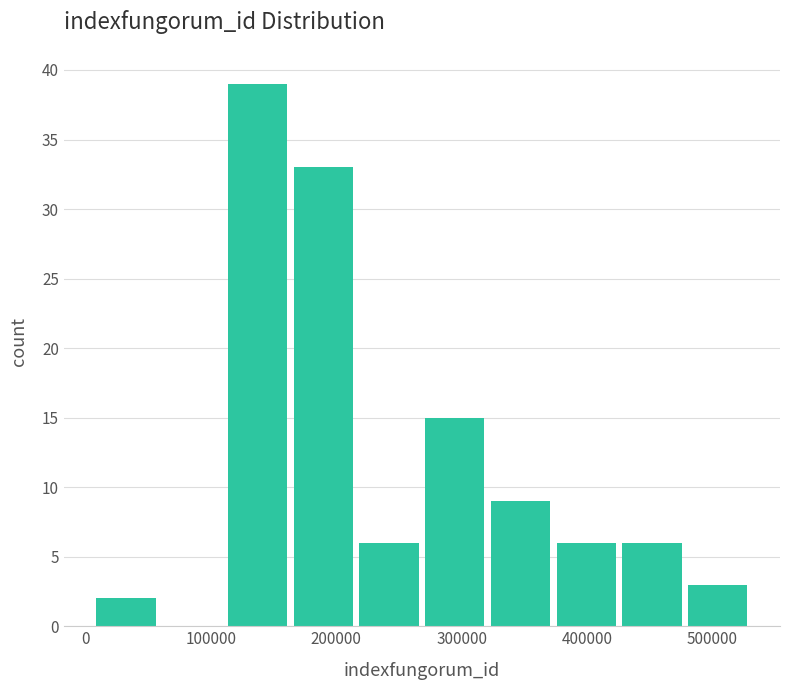

Reading left to right, list every bar in this chart as the range it spans on the x-axis followed by its height. Neither the bar edges nor the heights are printed on the chart, so give them approximately, as read against the axes.

10000 to 60000: 2
60000 to 110000: 0
110000 to 160000: 39
160000 to 220000: 33
220000 to 270000: 6
270000 to 320000: 15
320000 to 370000: 9
370000 to 430000: 6
430000 to 480000: 6
480000 to 530000: 3